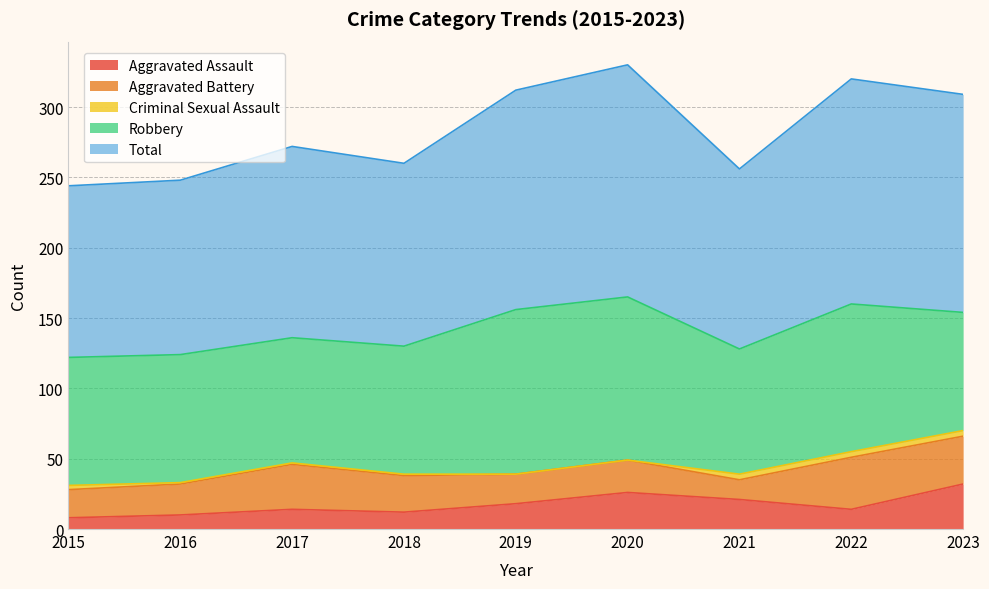

What value does the Total series have at 2021?

128